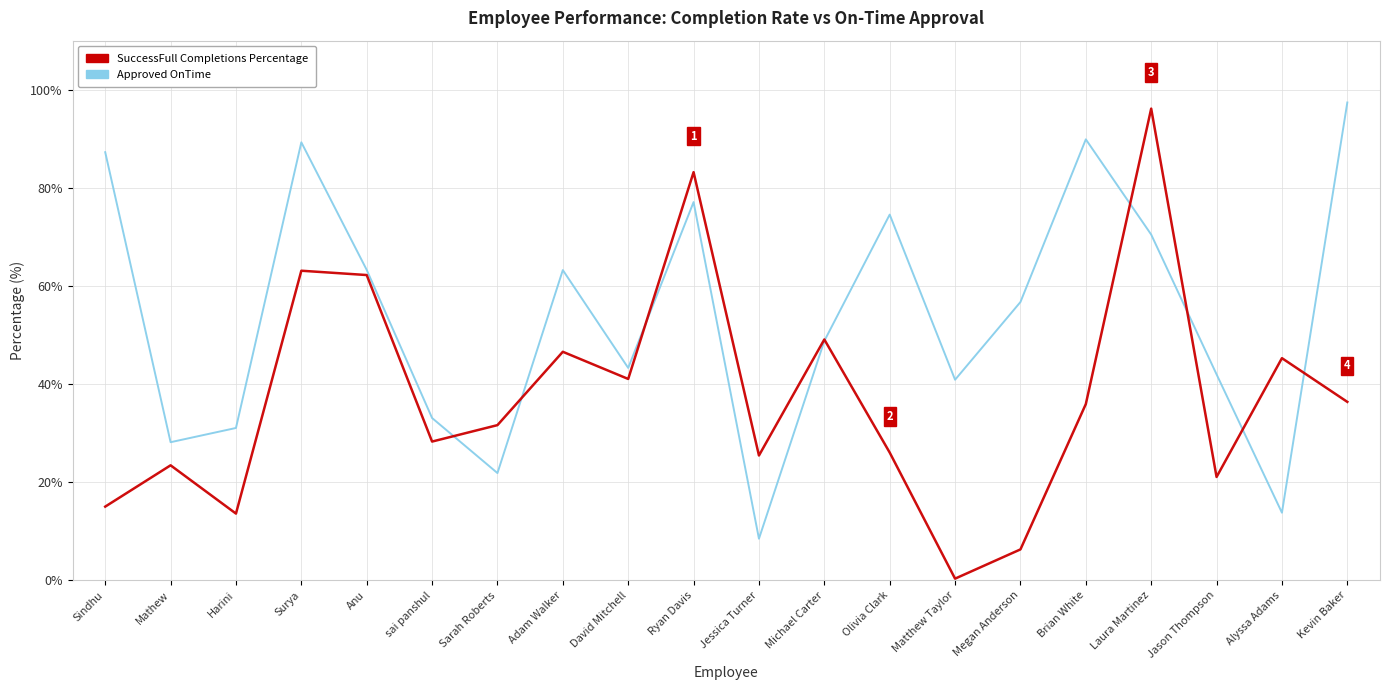

What position from the right is Brian White?

5